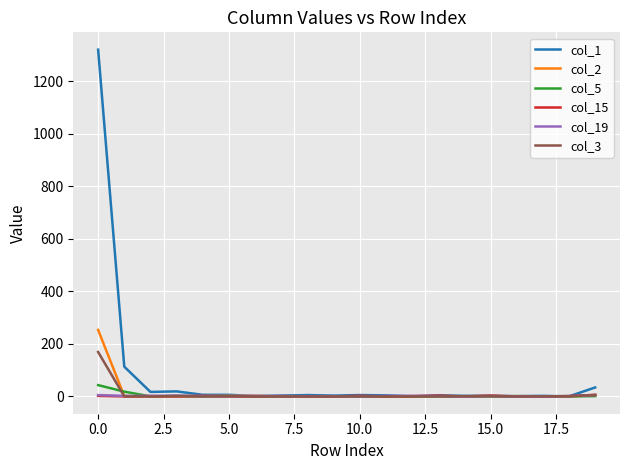

Which series has the largest total across all categories?

col_1